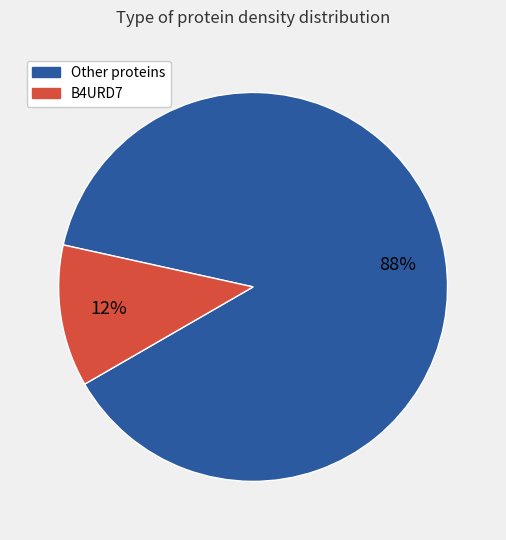

To the nearest percent, what is the average slice percentage?

50%